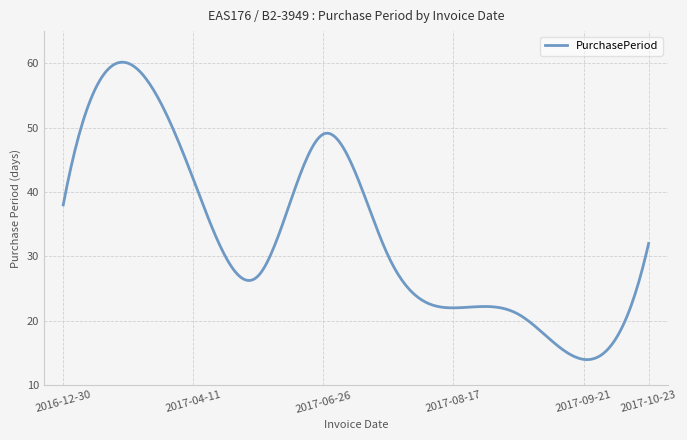

What is the minimum value shown in the chart?

14.0